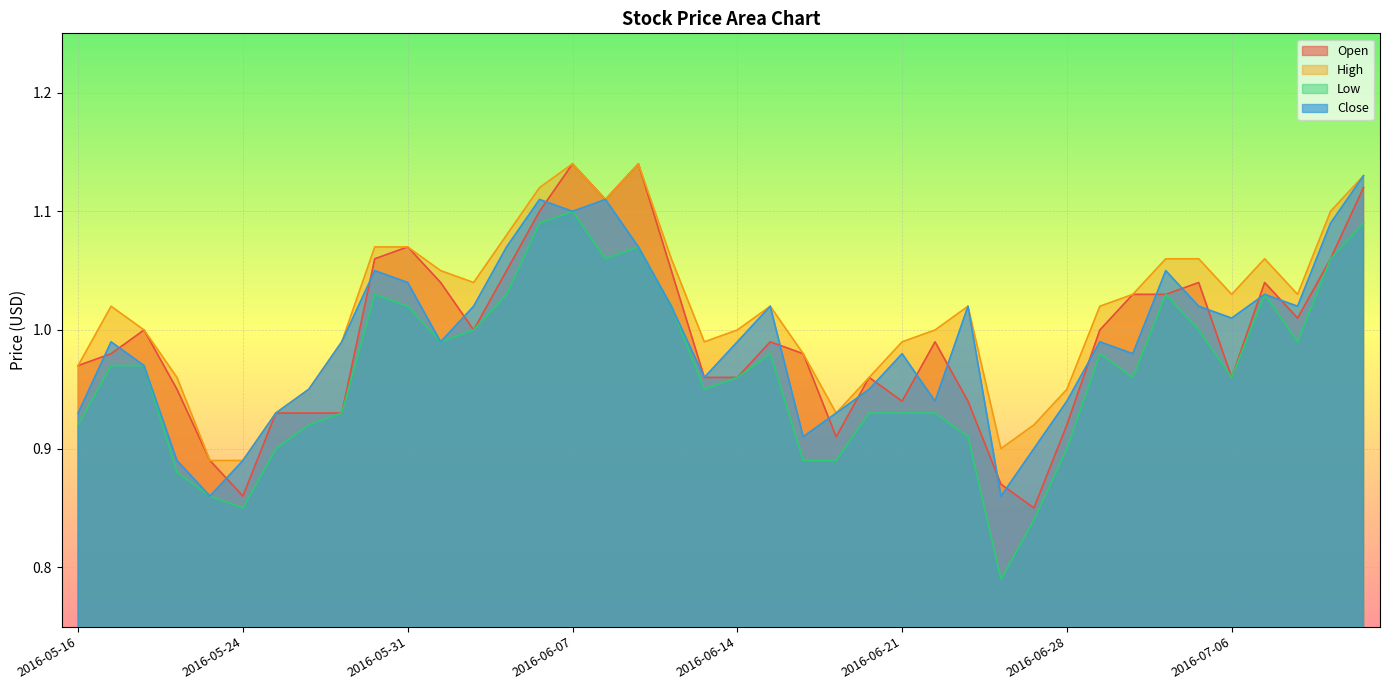

Where is the first local minimum for Close?

2016-05-23